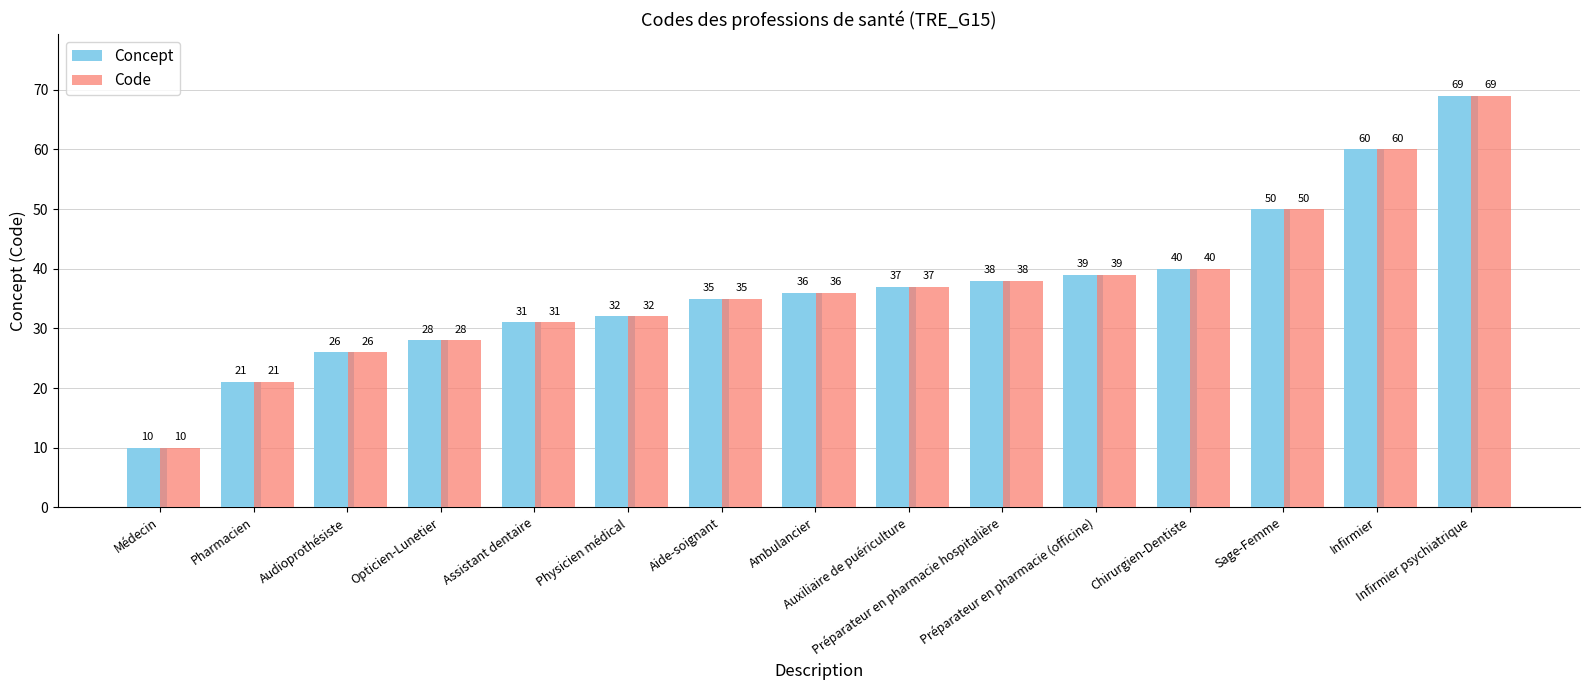

What is the sum of all Code values?

552